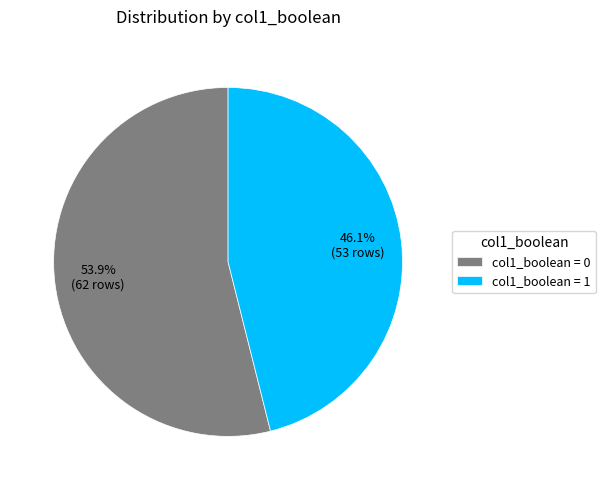

Does any single category account for the majority?

Yes